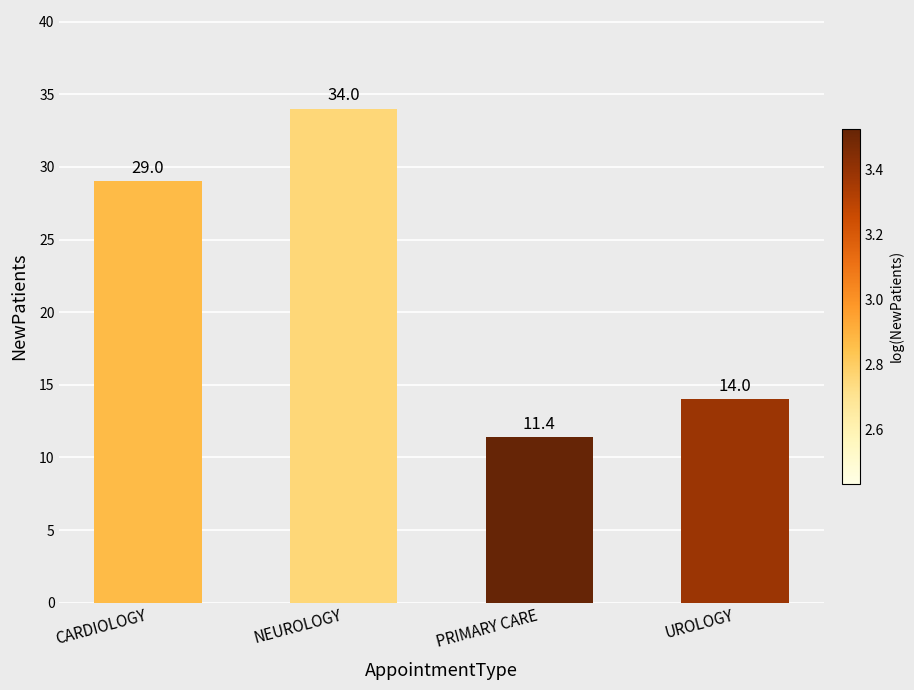

Reading right to left, list all the values displayed in this chart.

UROLOGY=14.0	PRIMARY CARE=11.4	NEUROLOGY=34.0	CARDIOLOGY=29.0